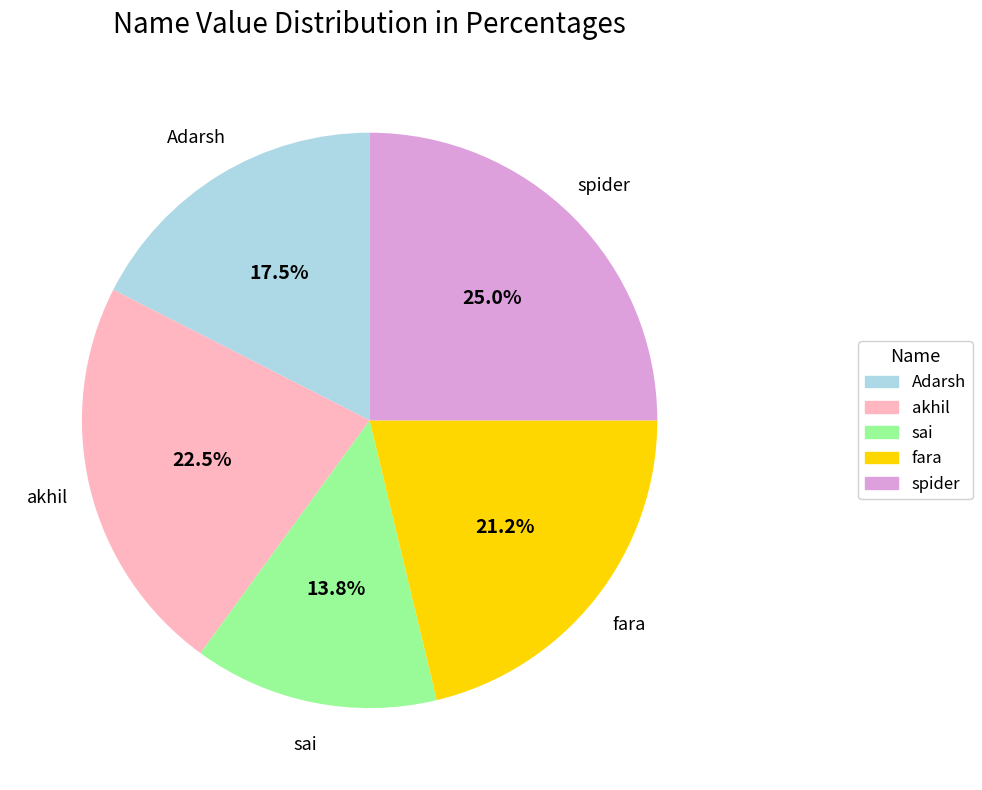

The Adarsh slice represents 32% of the pie. True or false?

False